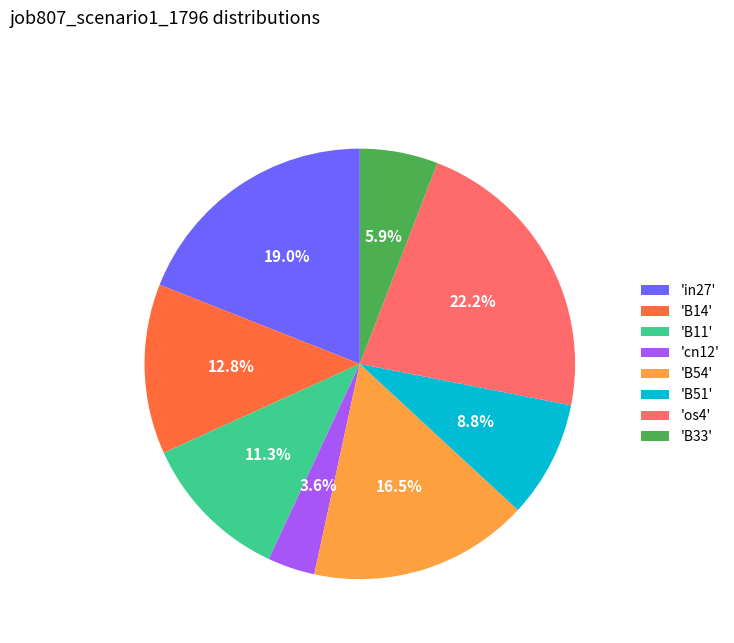

Which has a higher value, 'B54' or 'B51'?

'B54'